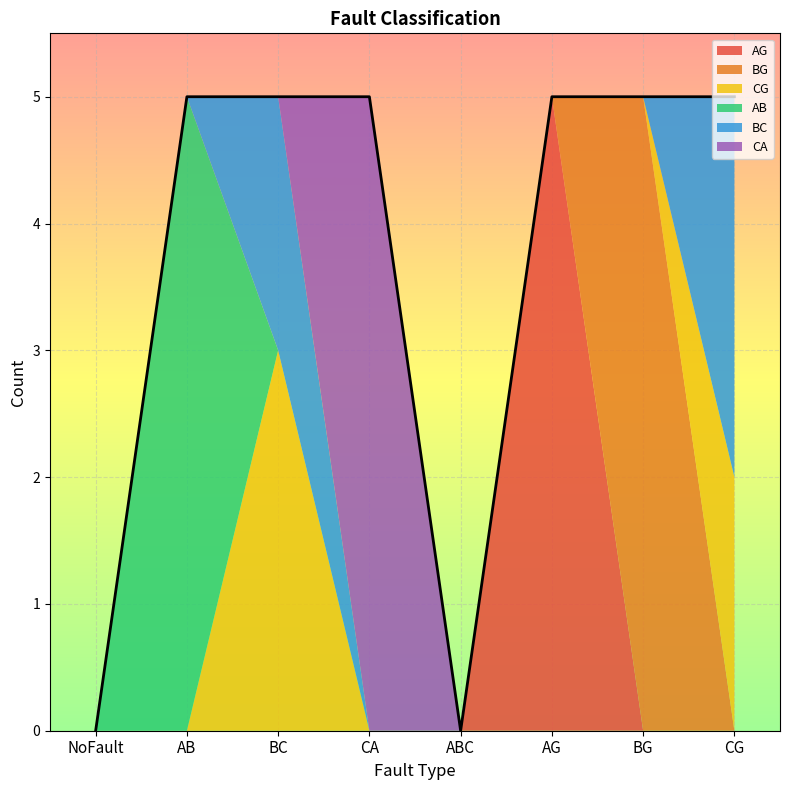

Reading left to right, transcribe all the data shown in this chart.

AG: 0	0	0	0	0	5	0	0
BG: 0	0	0	0	0	0	5	0
CG: 0	0	3	0	0	0	0	2
AB: 0	5	0	0	0	0	0	0
BC: 0	0	2	0	0	0	0	3
CA: 0	0	0	5	0	0	0	0